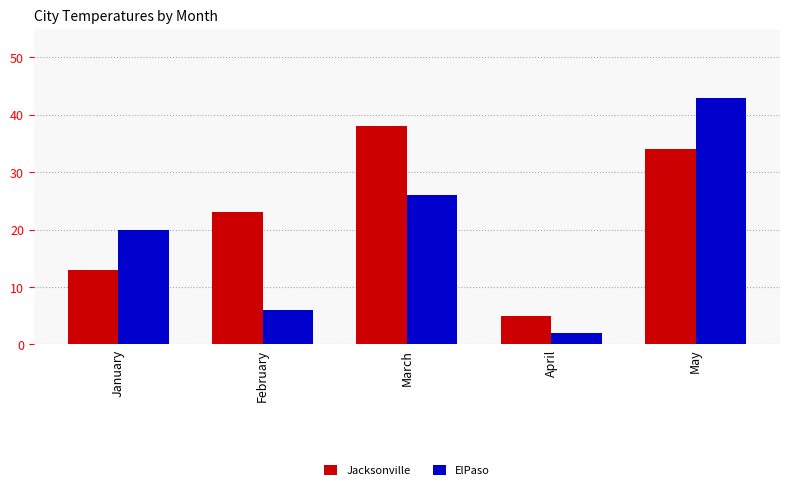

List the series in order of their peak value, highest first.

ElPaso, Jacksonville